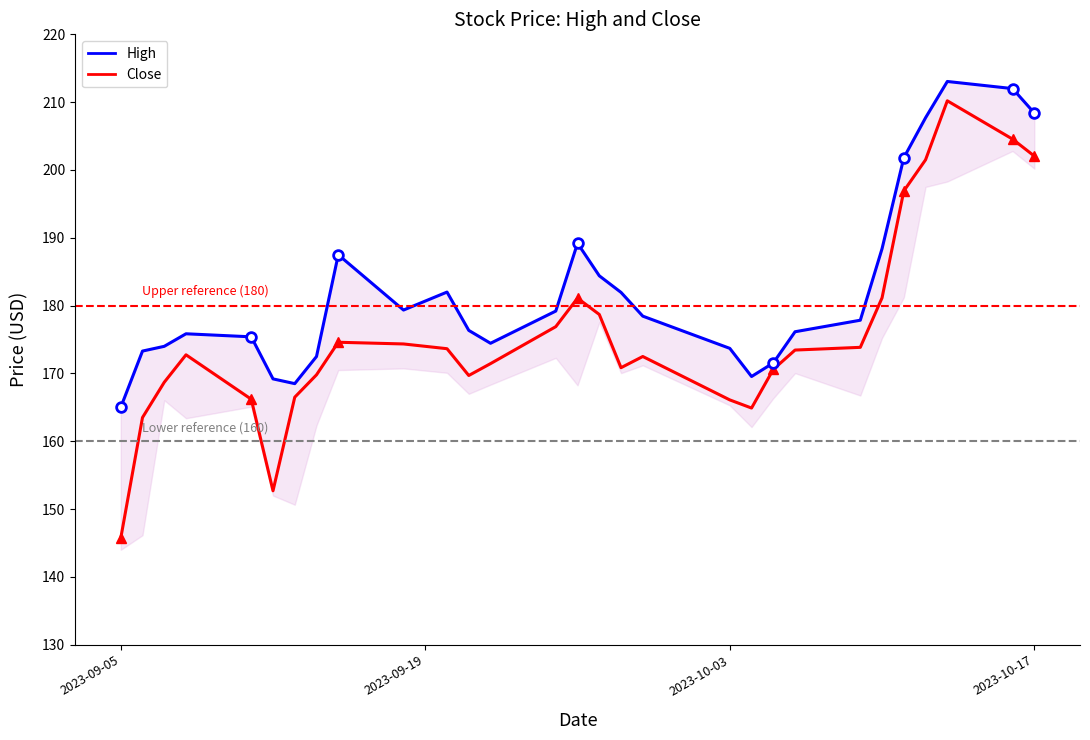

True or false: High and Close intersect in this chart.

False